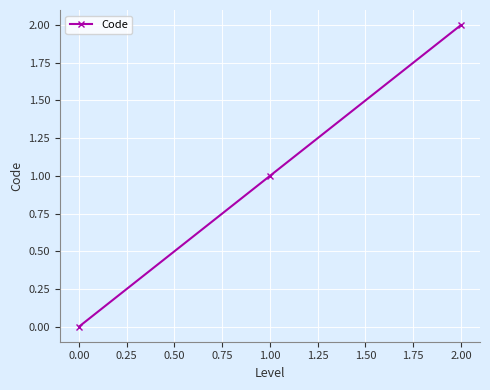

The chart shows a value of 1 at 0.00. True or false?

False